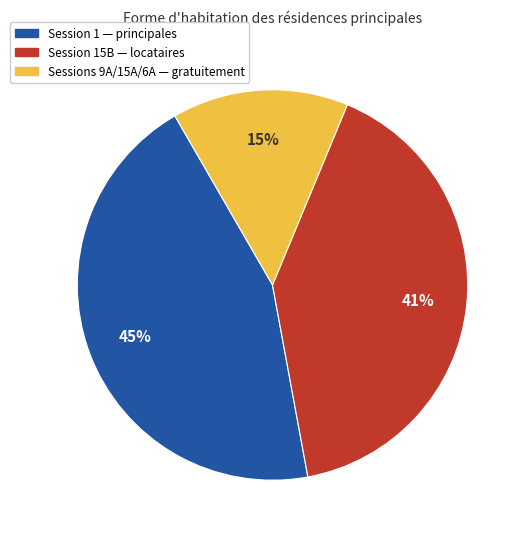

Is there a majority slice in this chart?

No